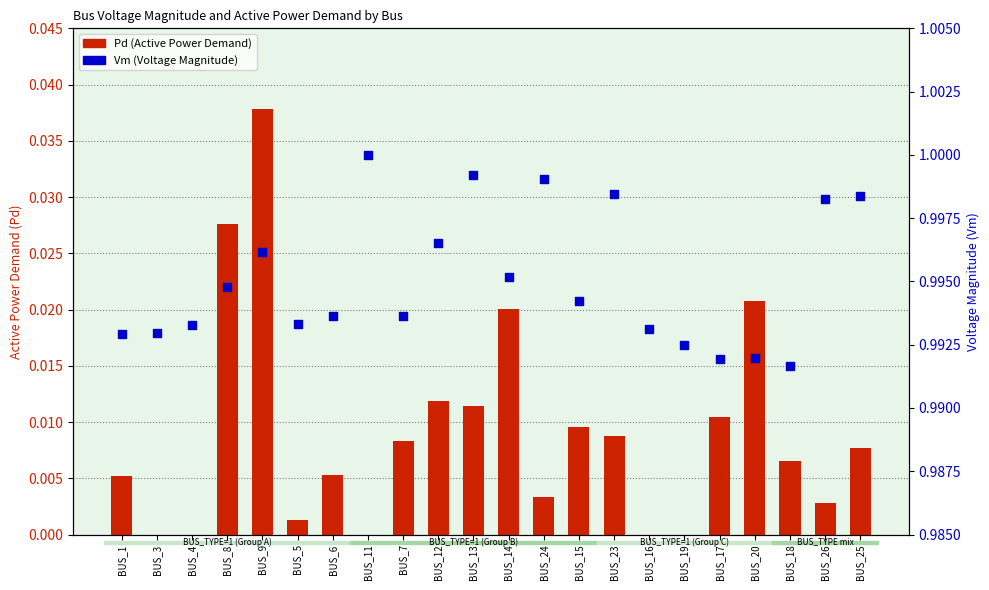

At how many categories does at least one series exceed 0?

22